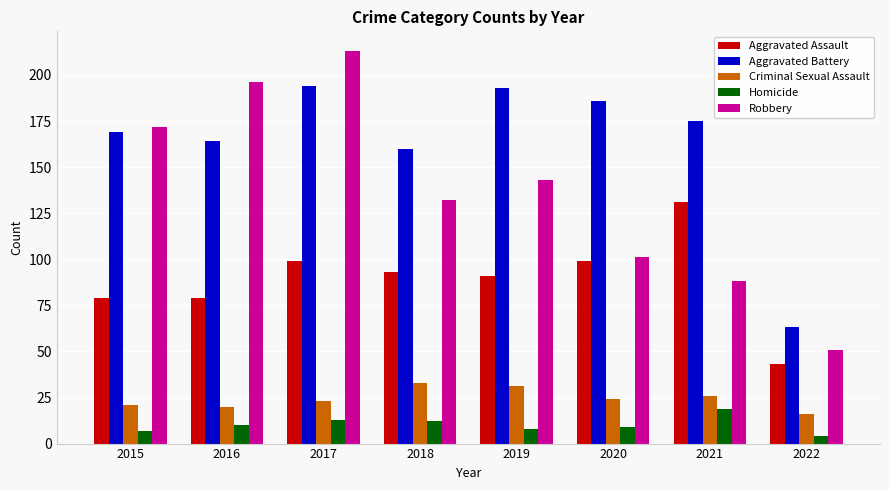

What is the difference between the highest and lowest values at 2017?

200